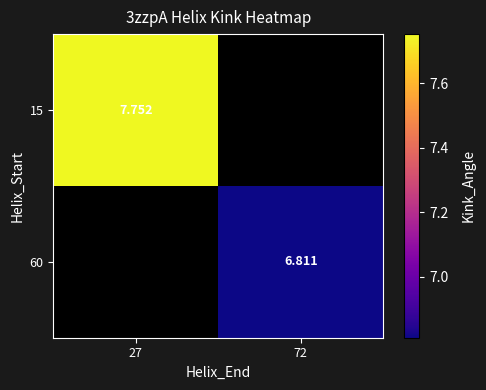

How many series are shown in this chart?

2